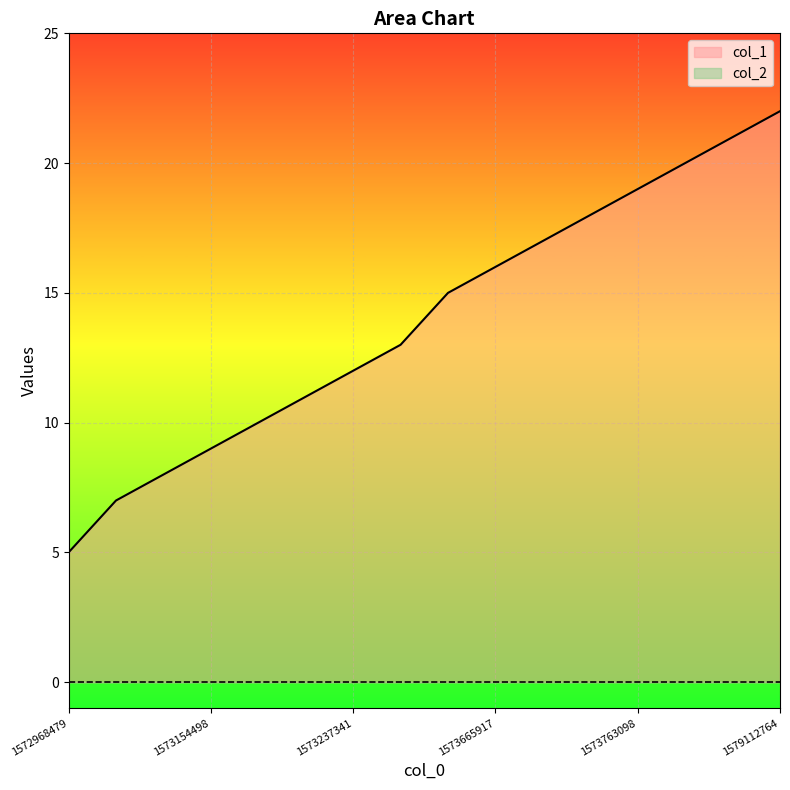

How many distinct data groups are displayed?

2